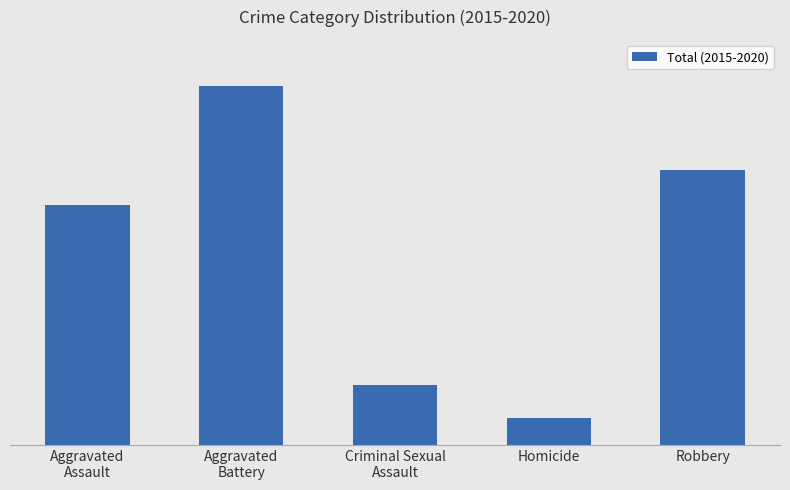

List the labels in order of value, smallest first.

Homicide, Criminal Sexual
Assault, Aggravated
Assault, Robbery, Aggravated
Battery